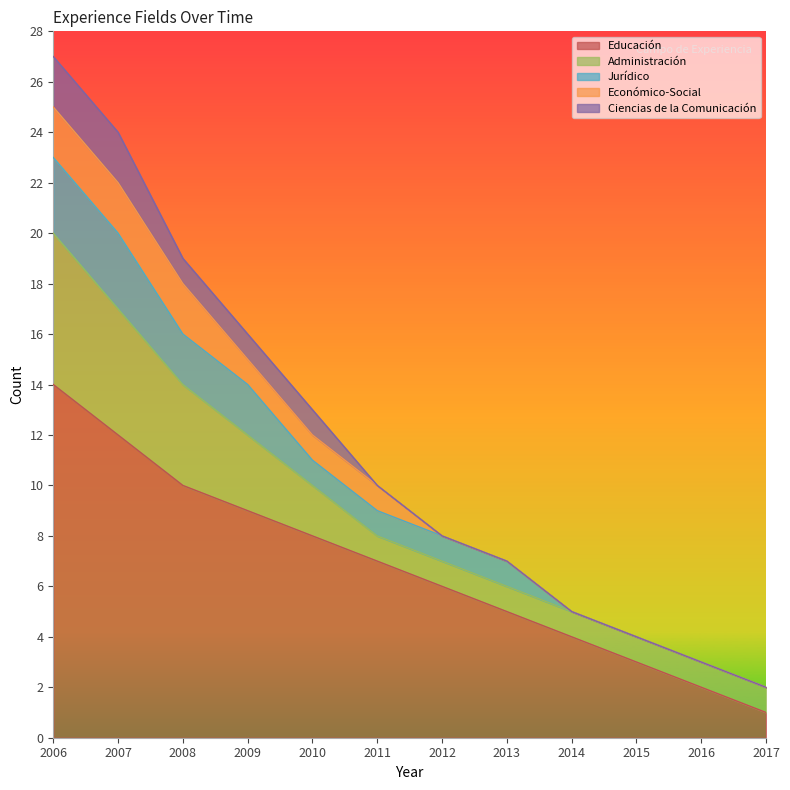

What are all the series names shown in the legend?

Educación, Administración, Jurídico, Económico-Social, Ciencias de la Comunicación